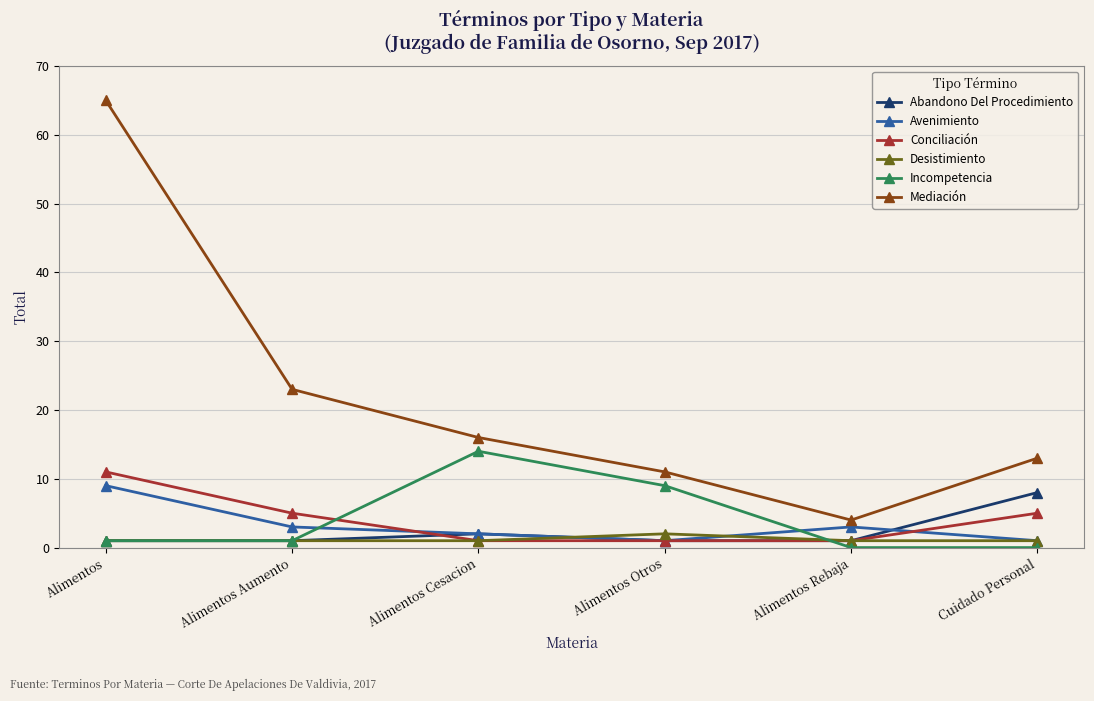

What position from the left is Cuidado Personal?

6